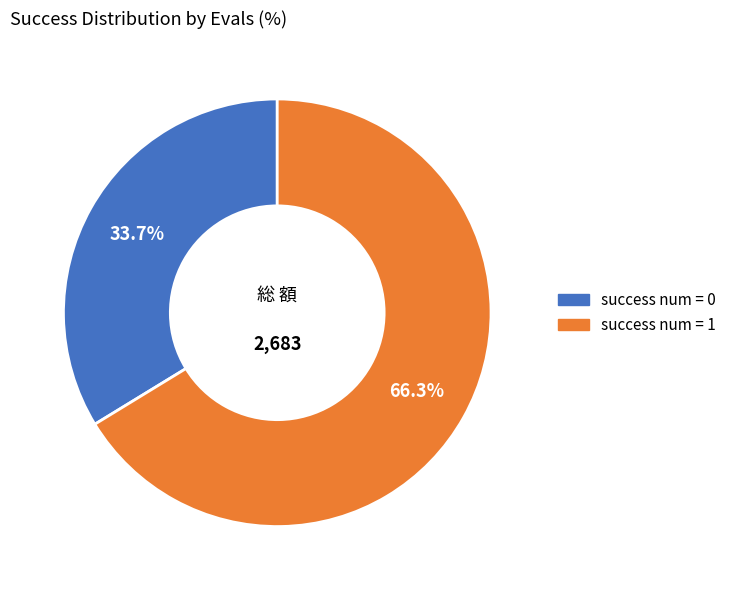

Rank the categories by value from highest to lowest.

success num = 1, success num = 0